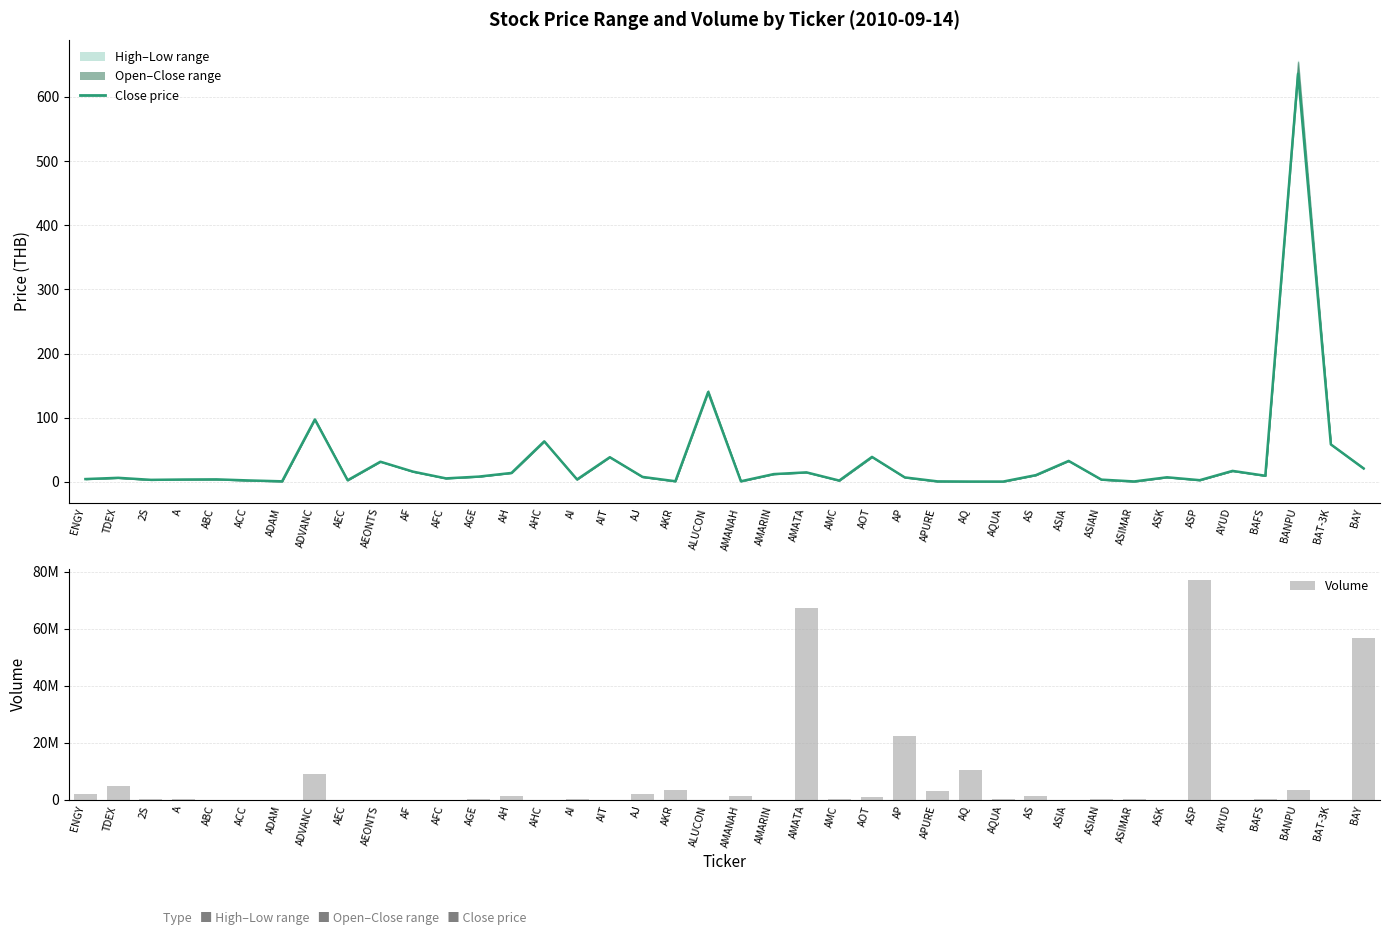

Which has a higher value, AMC or AJ?

AJ